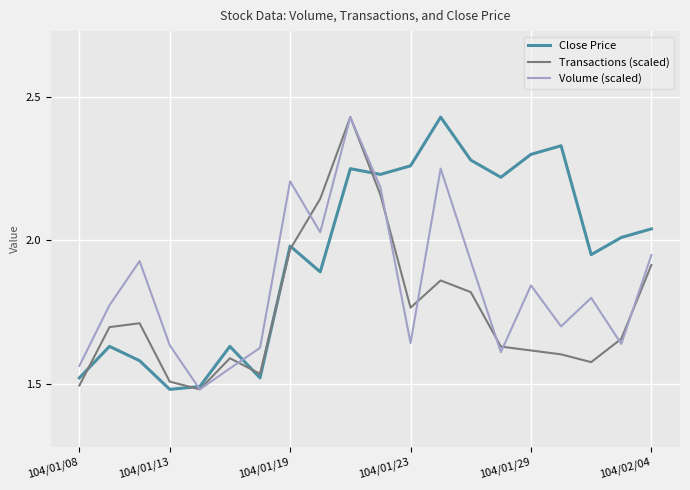

Which series has the largest total across all categories?

Close Price